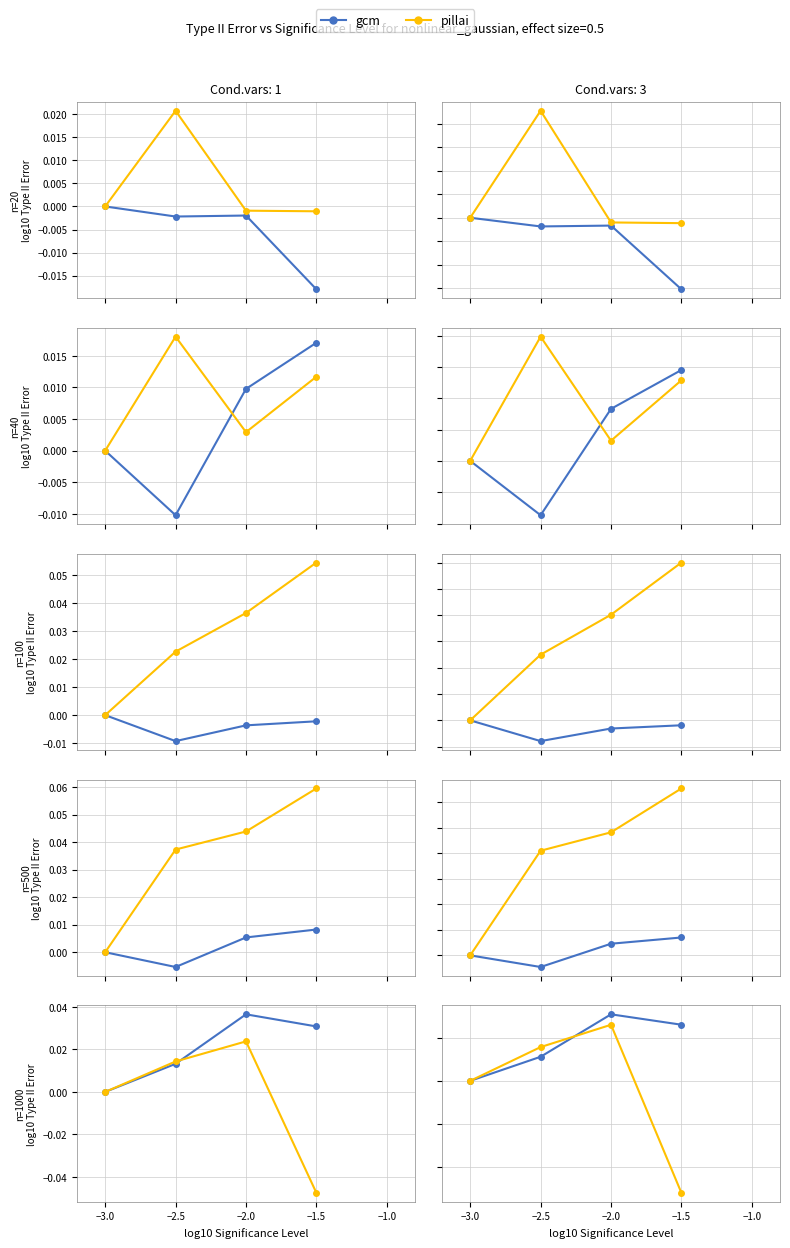

Count the number of data series in this chart.

2